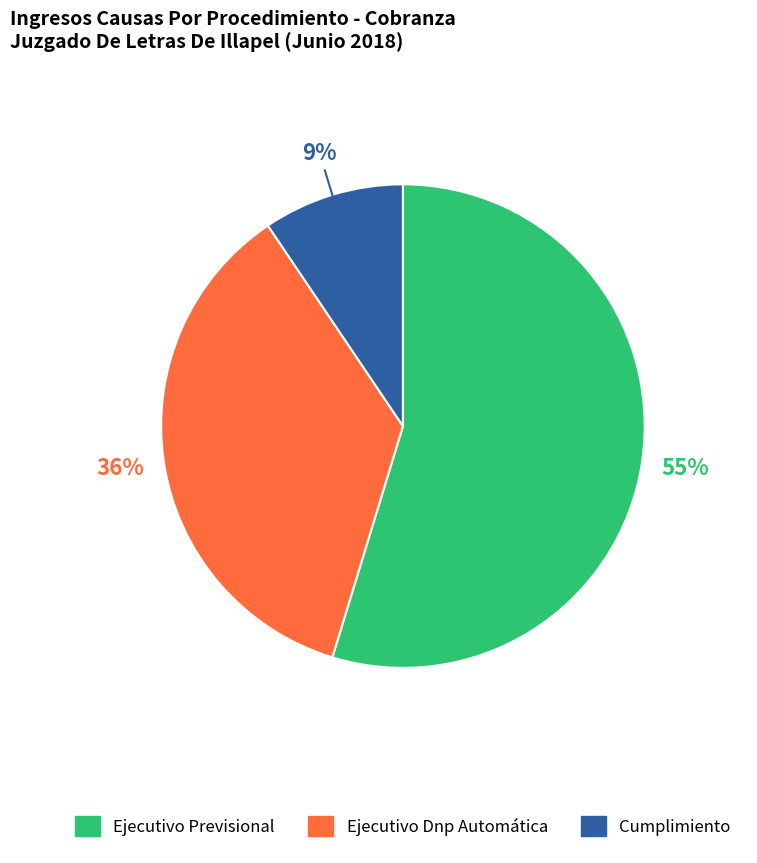

How many slices are in this pie chart?

3